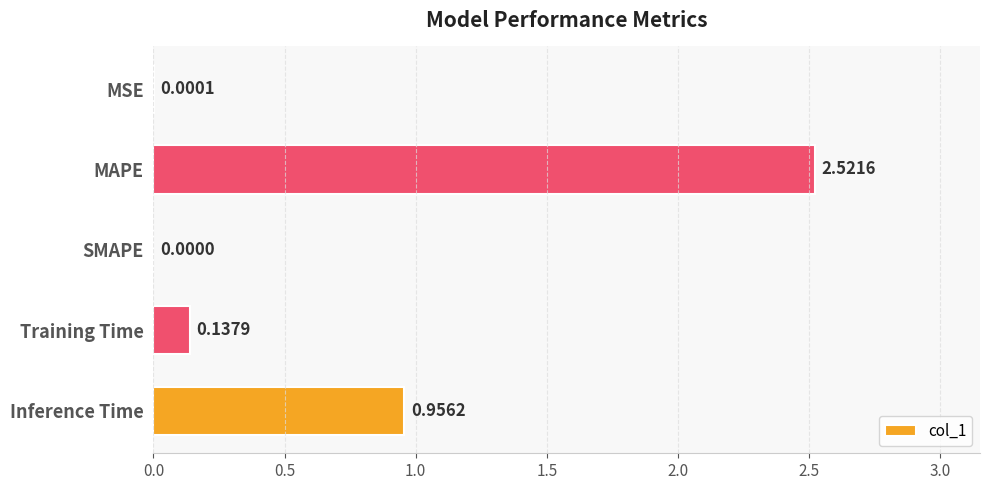

At which label is the value closest to 1?

Inference Time